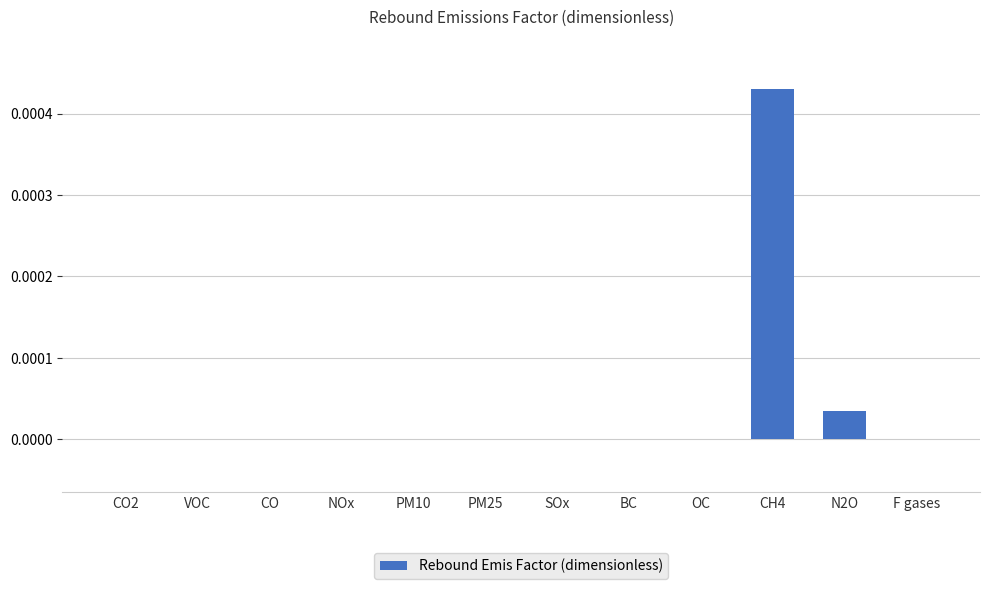

Which label corresponds to the largest value in the chart?

CH4